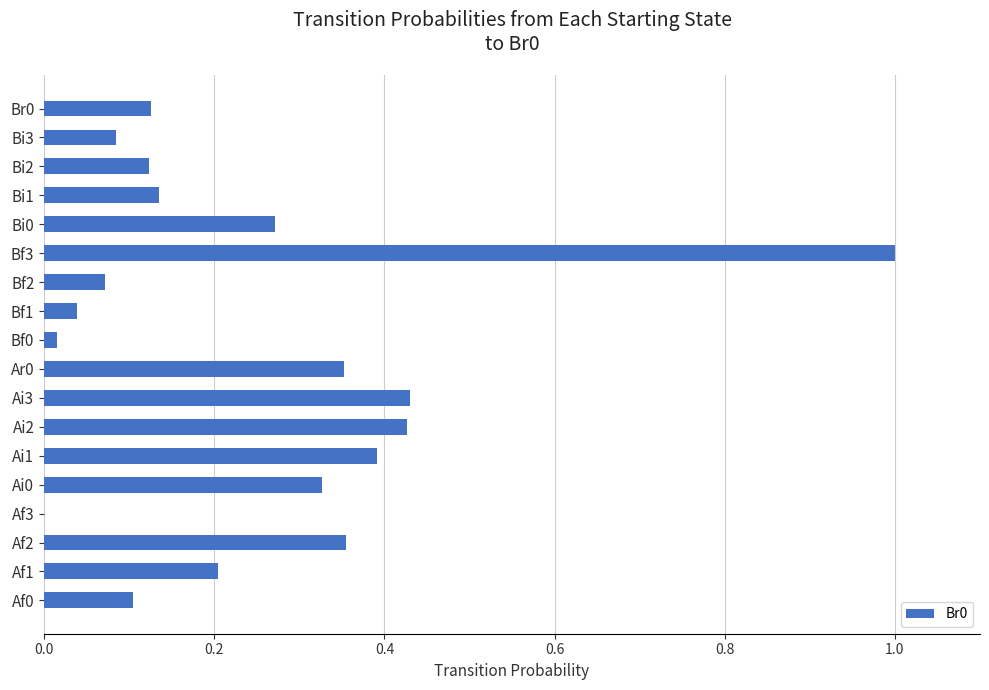

What is the sum of all values?

4.5